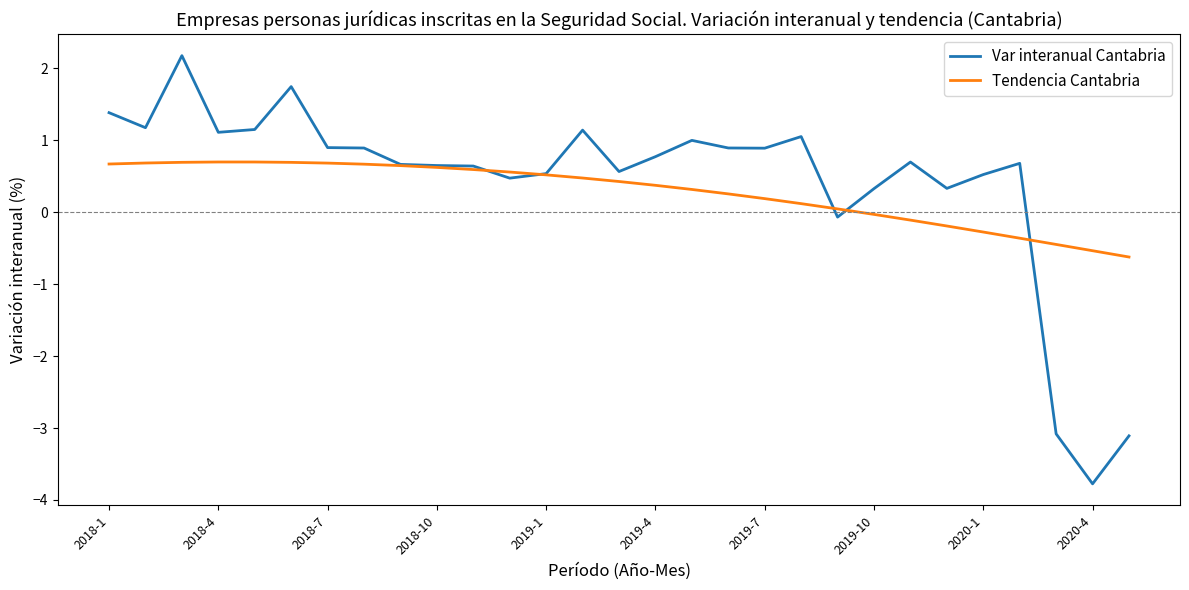

Which series has the largest range (max minus min)?

Var interanual Cantabria